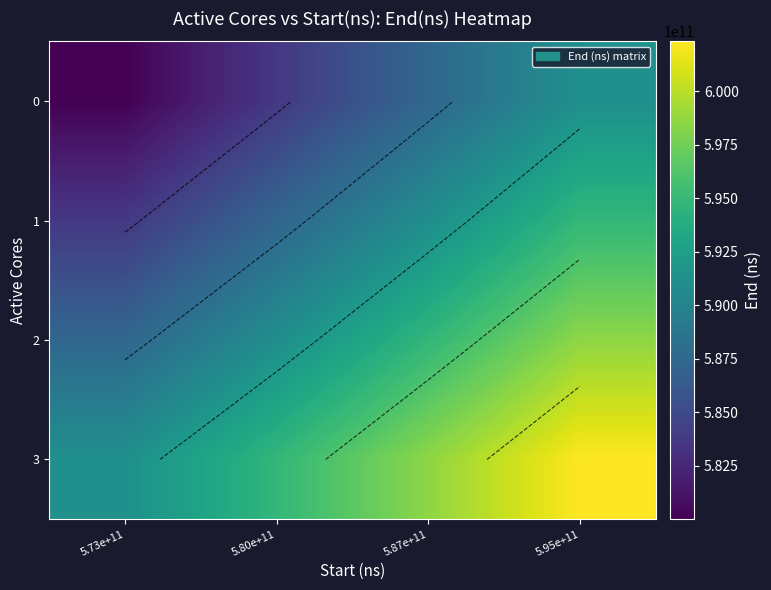

At which label does 0 reach its minimum?

5.73e+11